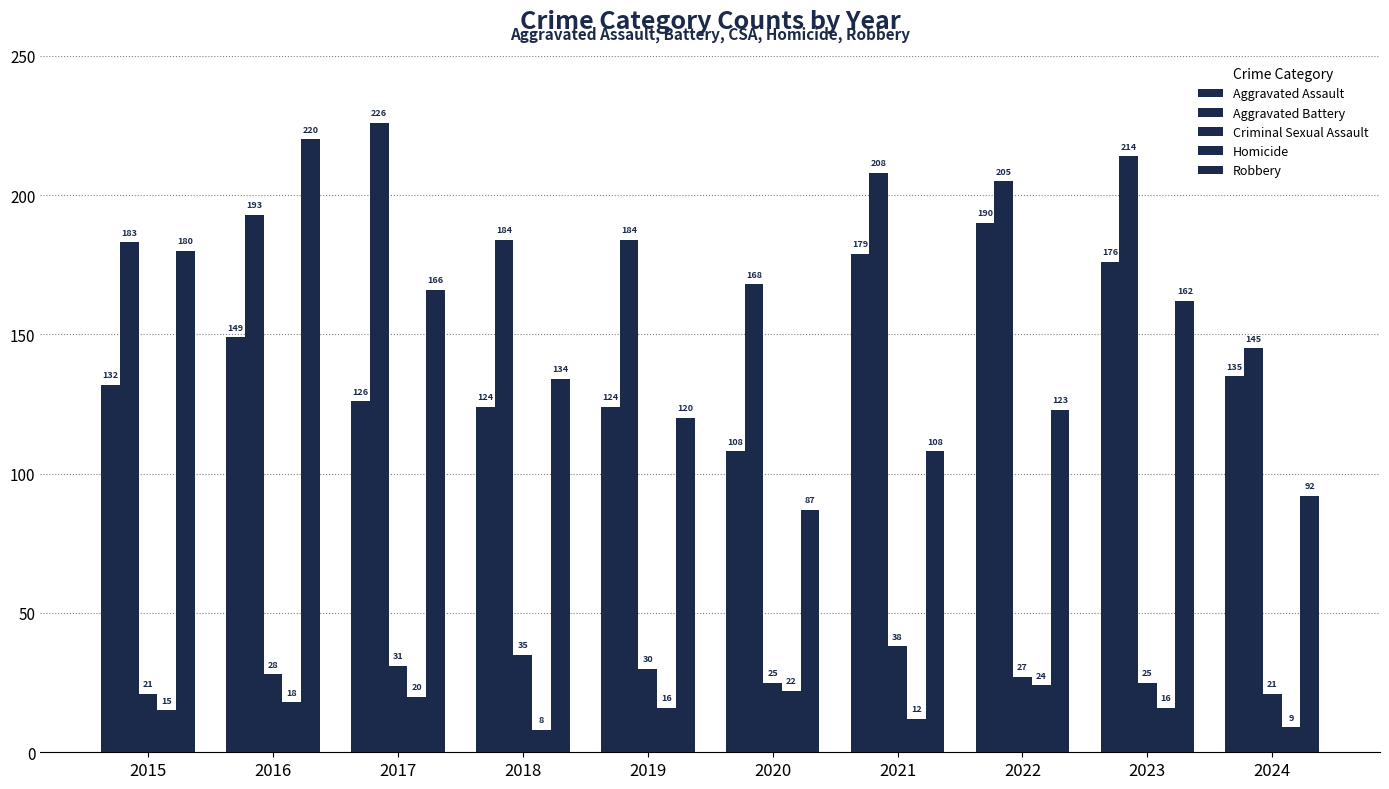

How many distinct data groups are displayed?

5